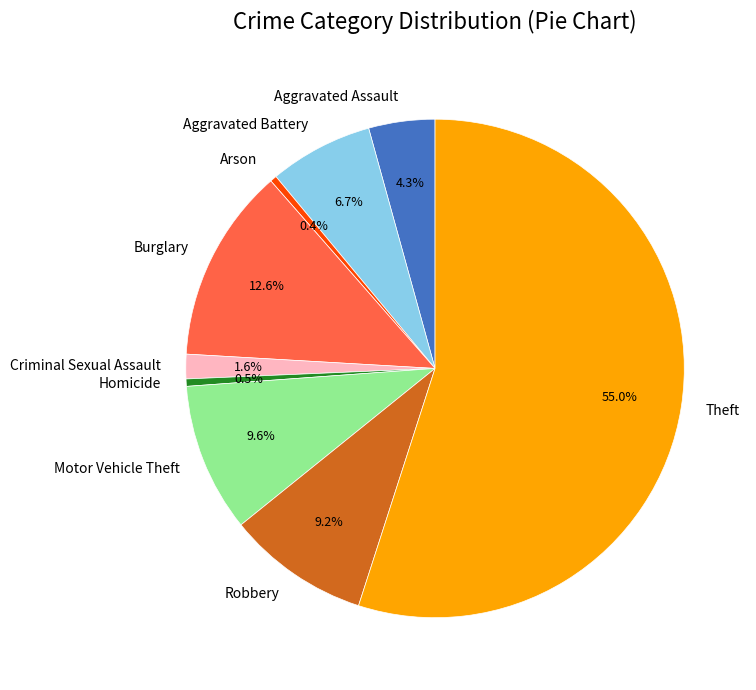

Is Theft the majority of the pie?

Yes